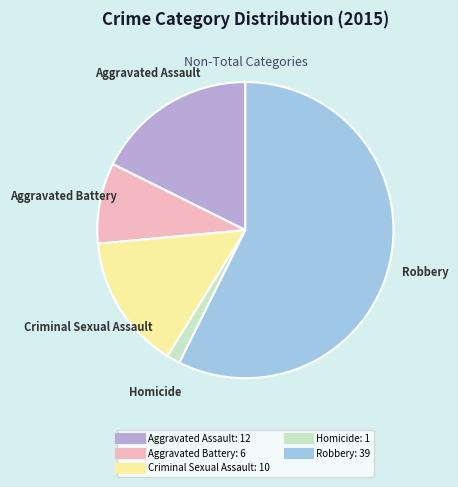

Do Criminal Sexual Assault and Aggravated Battery together represent more than half of the pie?

No